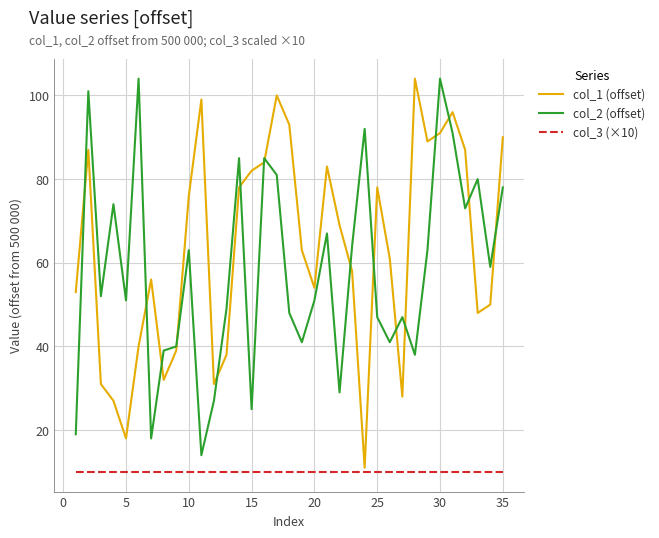

True or false: col_1 (offset) has more than 2 interior local peaks.

True